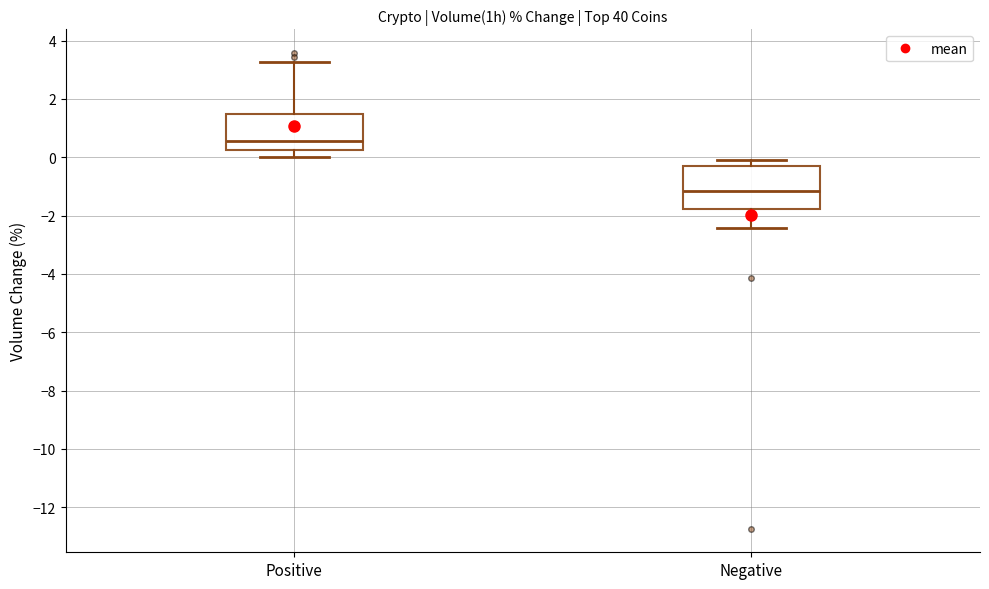

Reading left to right, read every box against the y-axis: the position of its median line, the range the box covers, and the ends of its whiskers. The values are not printed on the chart, so give them approximately, as read against the axis.

Positive: median 0.6, box 0.2 to 1.4, whiskers 0.0 to 3.2
Negative: median -1.2, box -1.8 to -0.2, whiskers -2.4 to 0.0